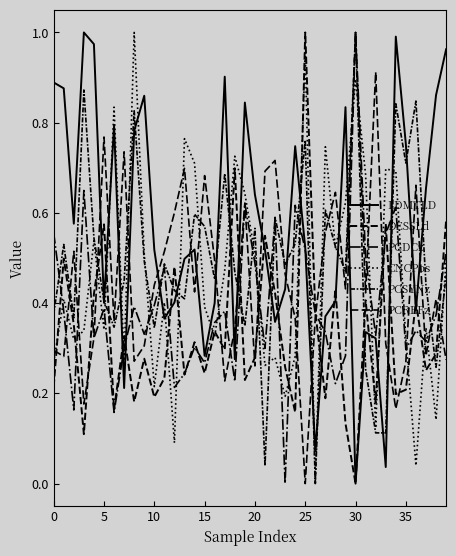

How many lines are shown in the chart?

6